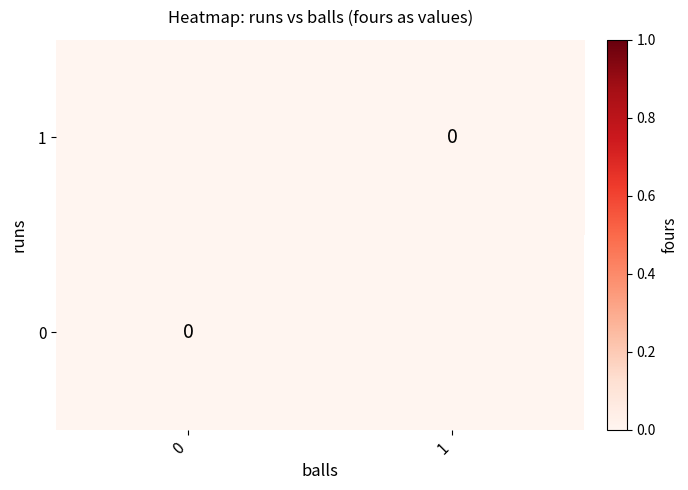

At 0, list the series in order from largest to smallest.

1, 0